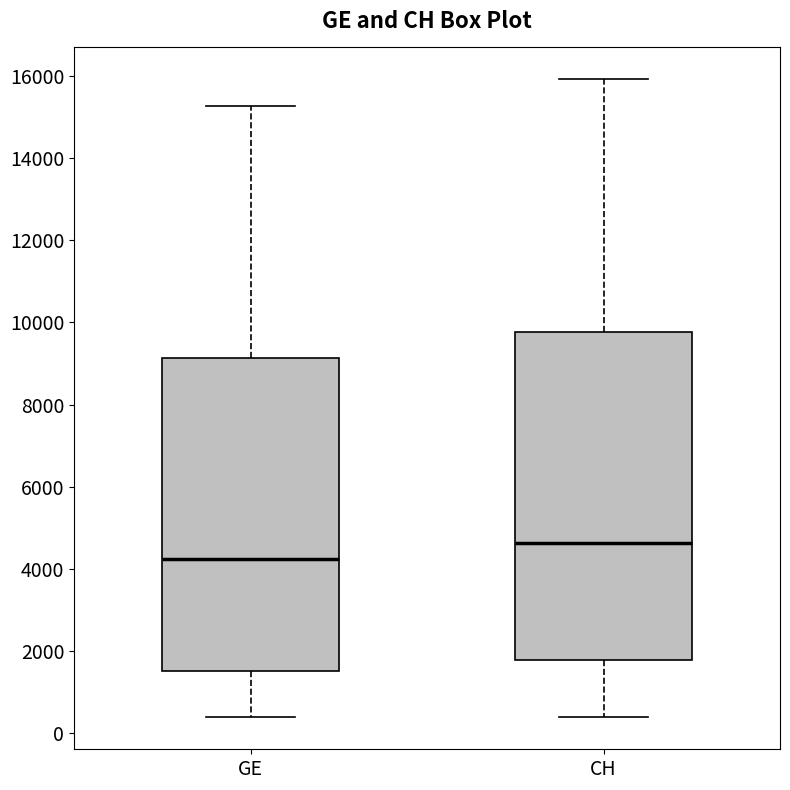

Comparing the boxes themselves (not the whiskers), which one is the tallest?

CH